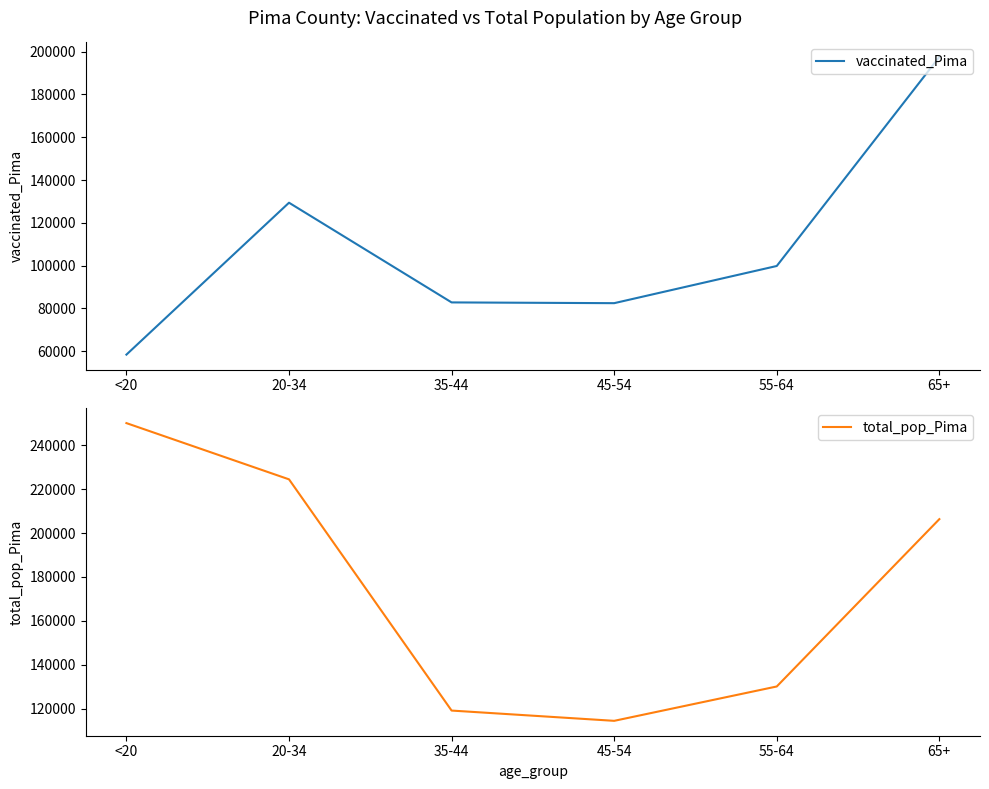

True or false: total_pop_Pima has a value of 224495 at 20-34.

True